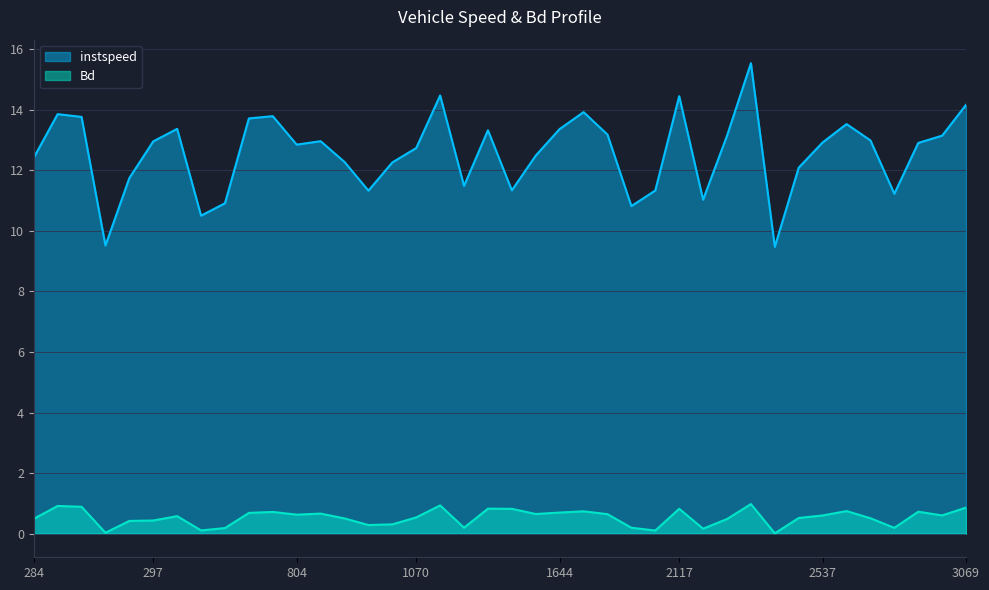

True or false: instspeed and Bd cross at least once.

False